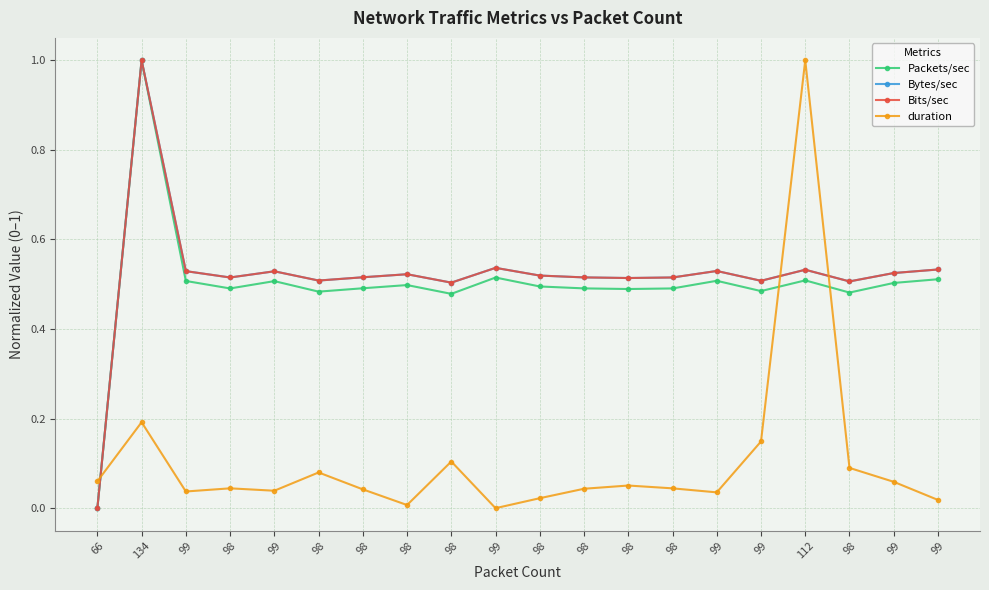

What are all the series names shown in the legend?

Packets/sec, Bytes/sec, Bits/sec, duration